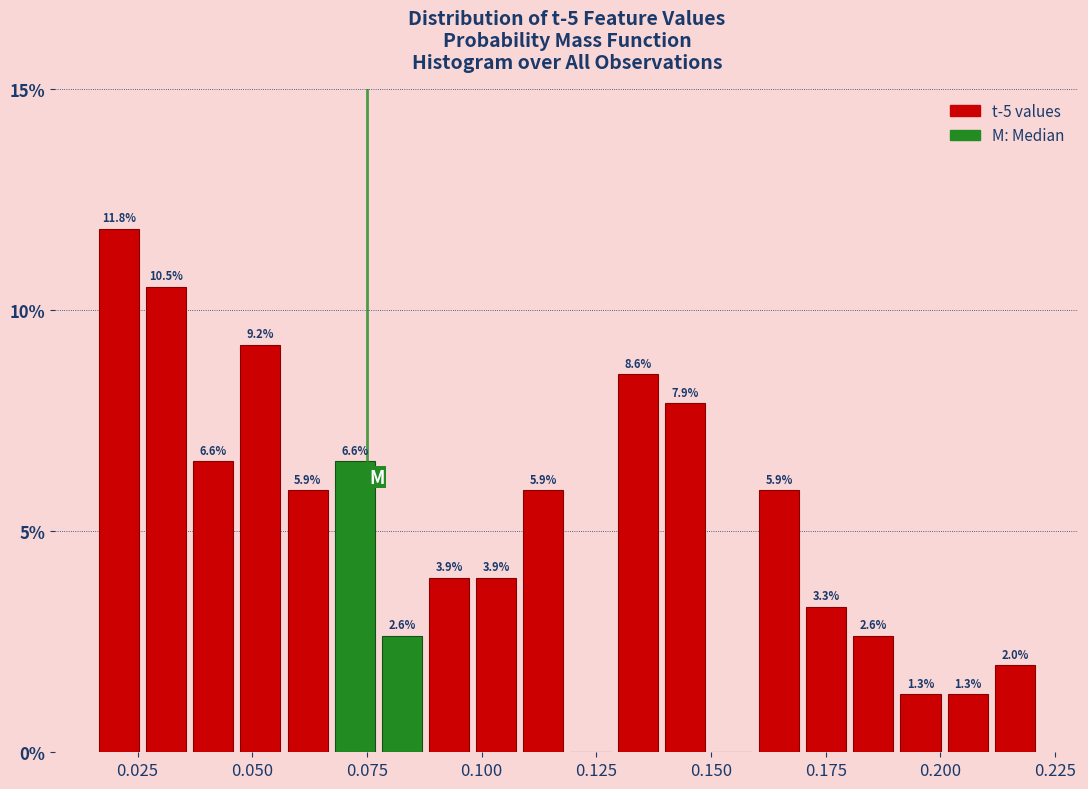

Around what value on the x-axis is the tallest bar? Give the approximate position of its centre, as read against the axis.

0.020